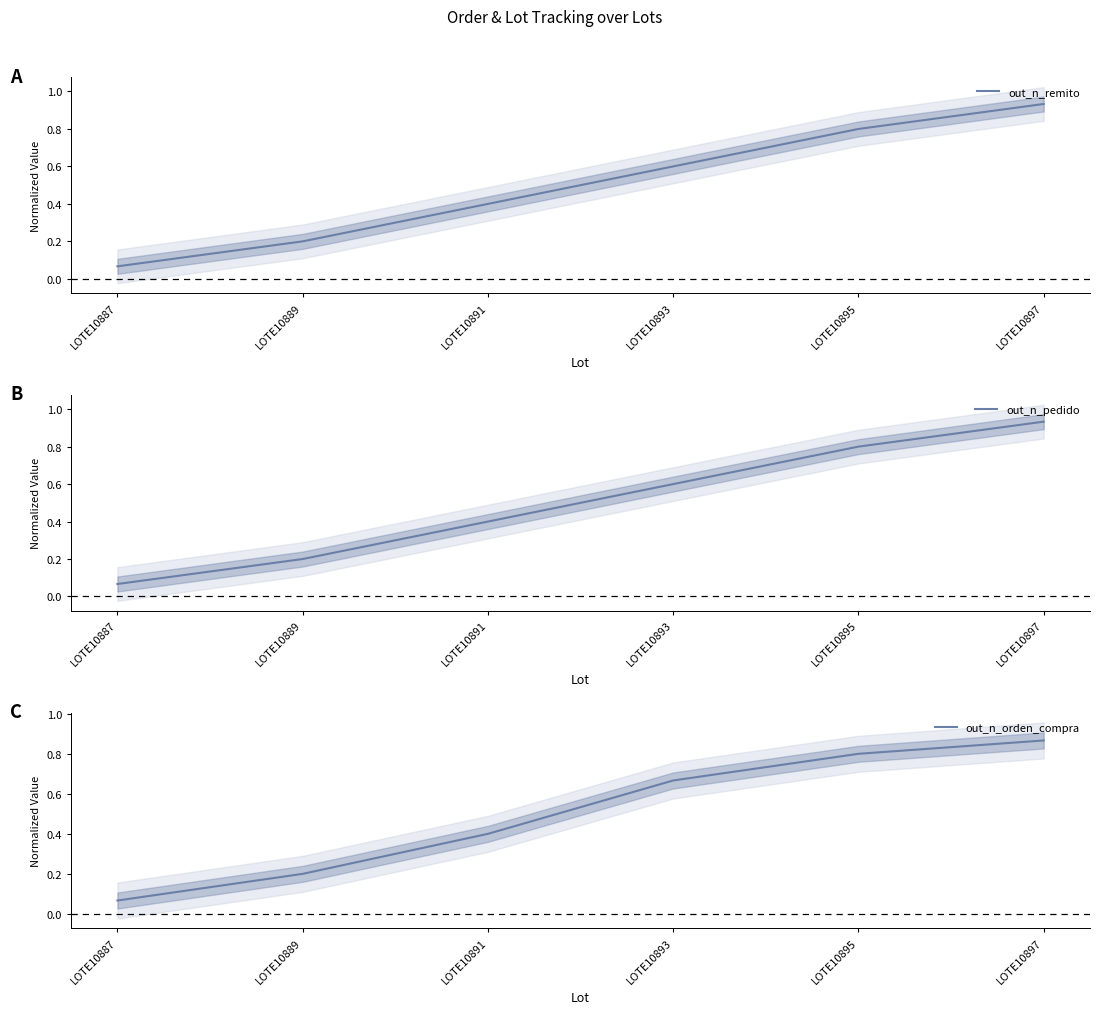

What is the difference between the out_n_orden_compra values at LOTE10887 and LOTE10889?

0.1